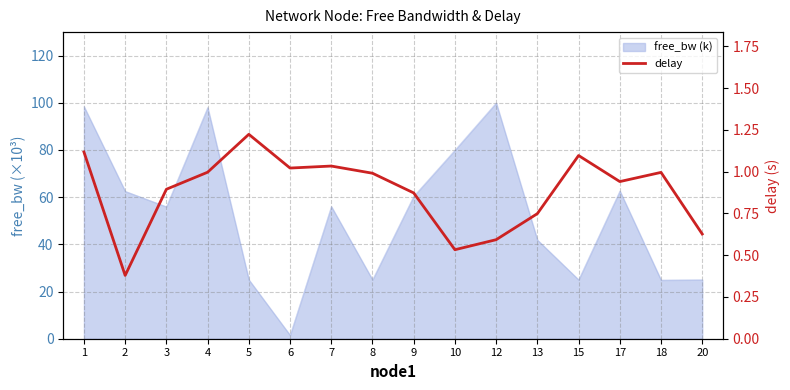

The chart shows a value of 0.6 at 20. True or false?

True